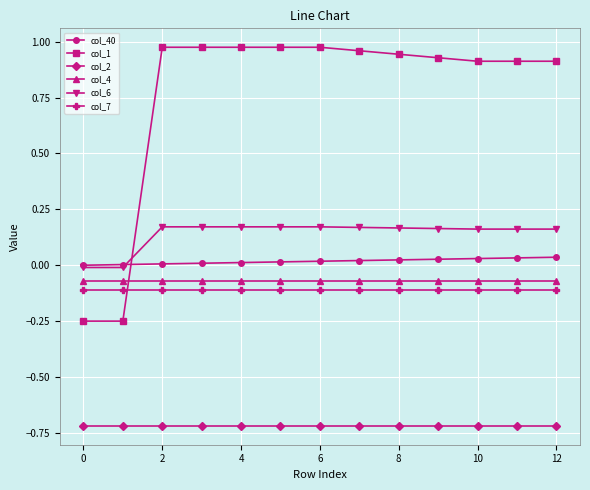

After their last crossing, which series has the higher values: col_4 or col_1?

col_1